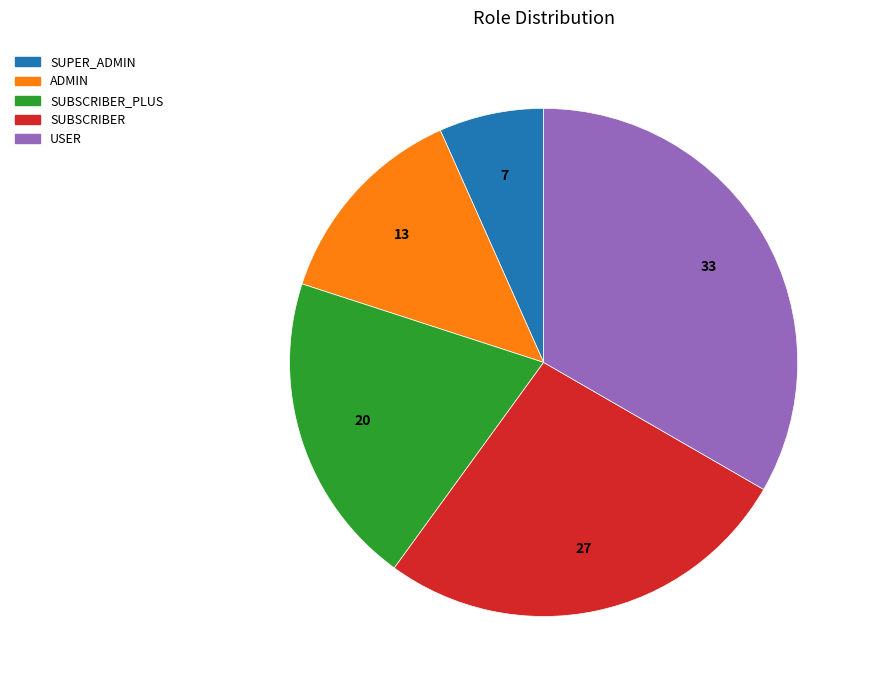

How many slices are in this pie chart?

5